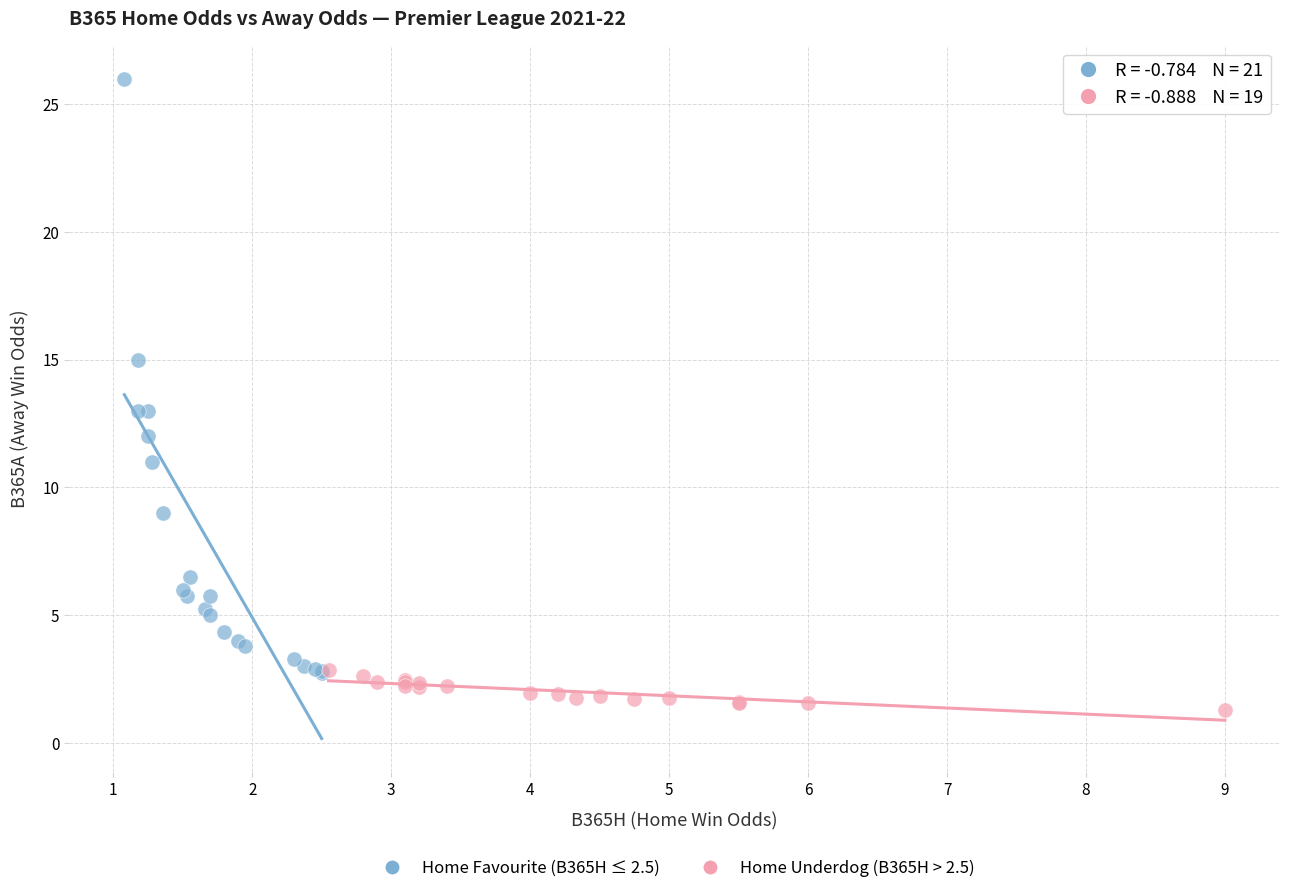

Which series contains the lowest Y value?

Home Underdog (B365H > 2.5)